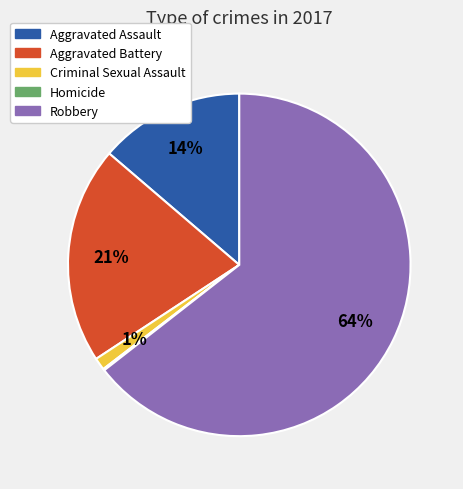

The Aggravated Battery slice represents 26% of the pie. True or false?

False